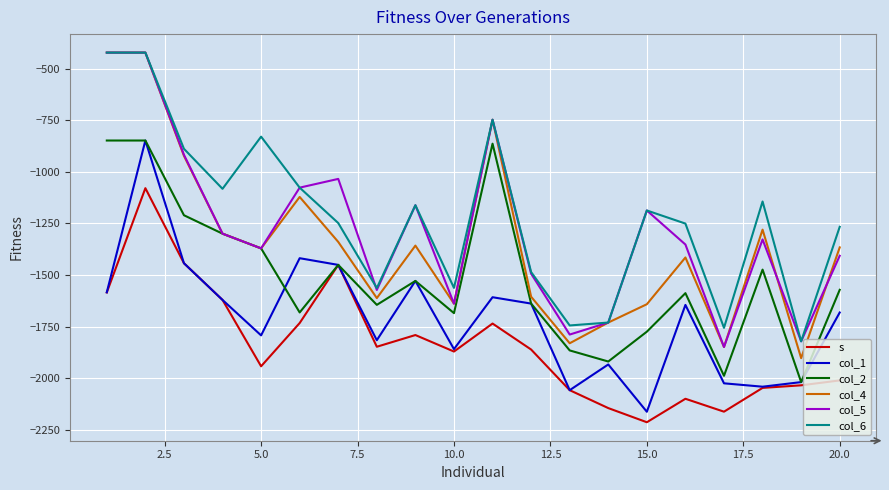

What is the minimum value shown in the chart?

-2211.8